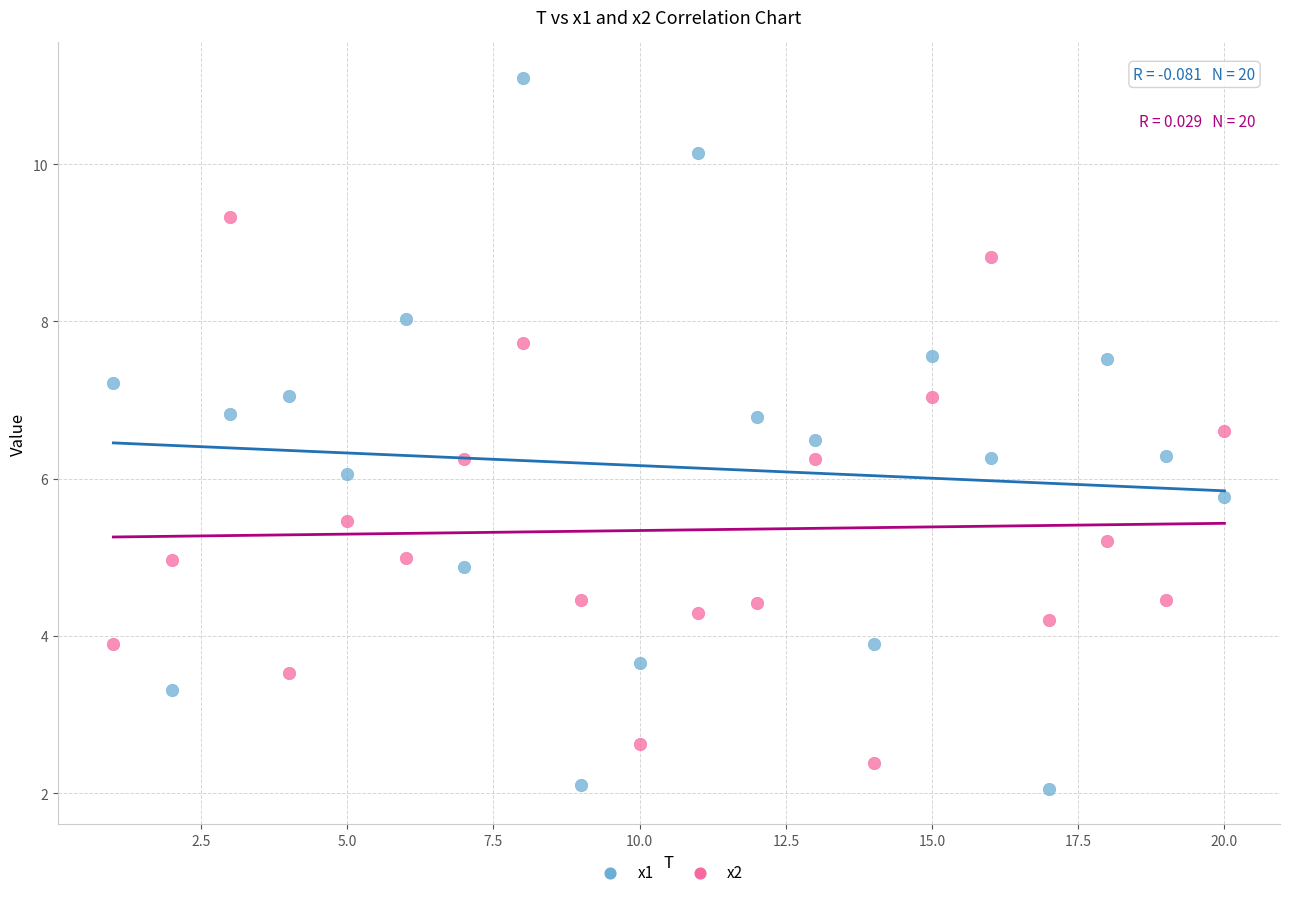

What are all the series names shown in the legend?

x1, x2